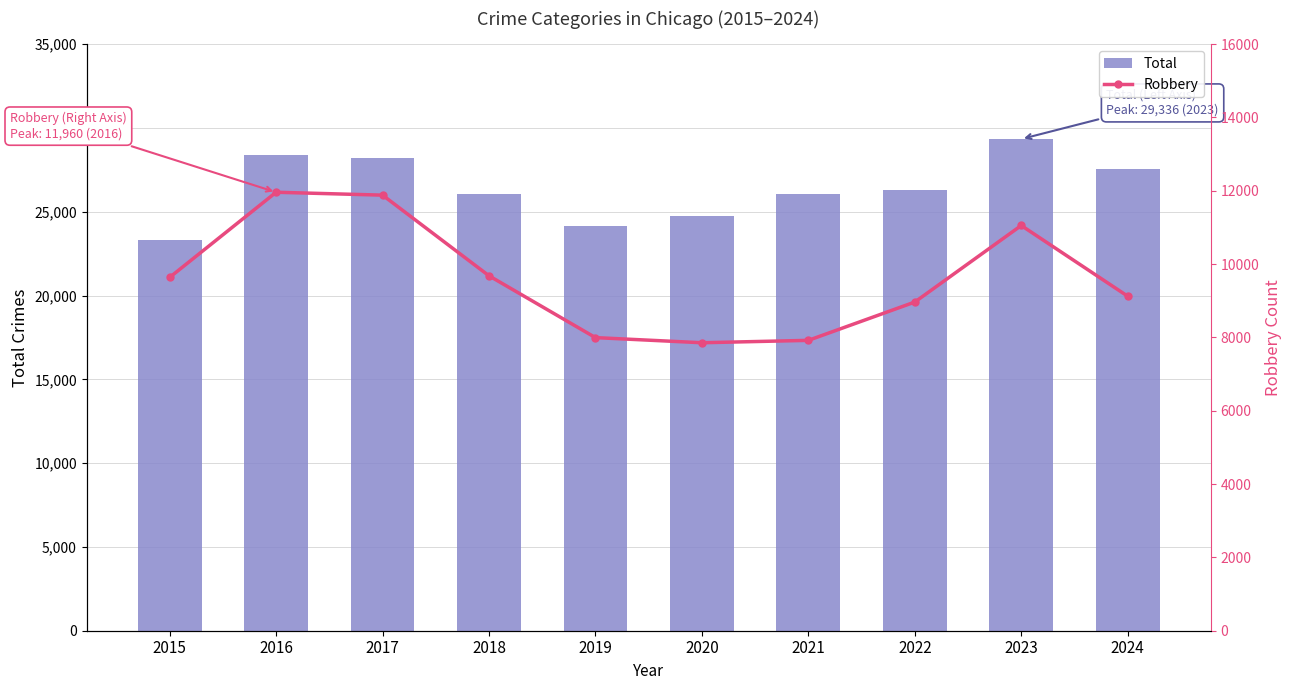

How many values in the Robbery series exceed 9638?

4